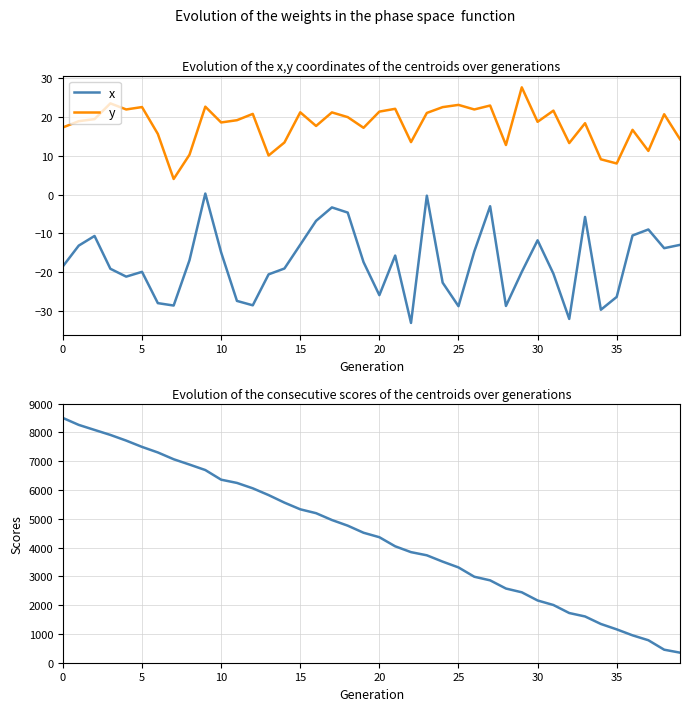

True or false: Score and y cross at least once.

False